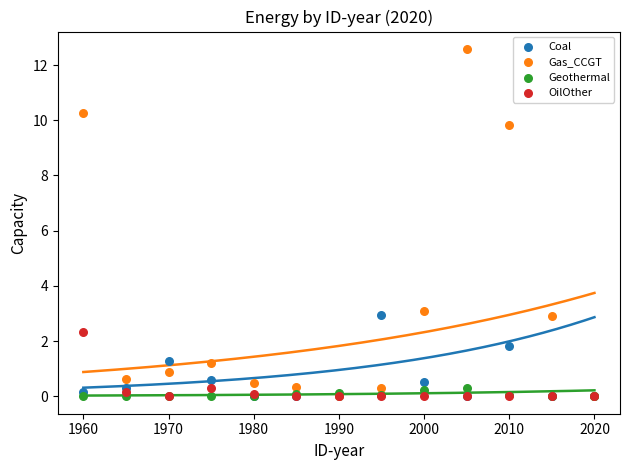

Which series reaches the maximum Y coordinate?

Gas_CCGT